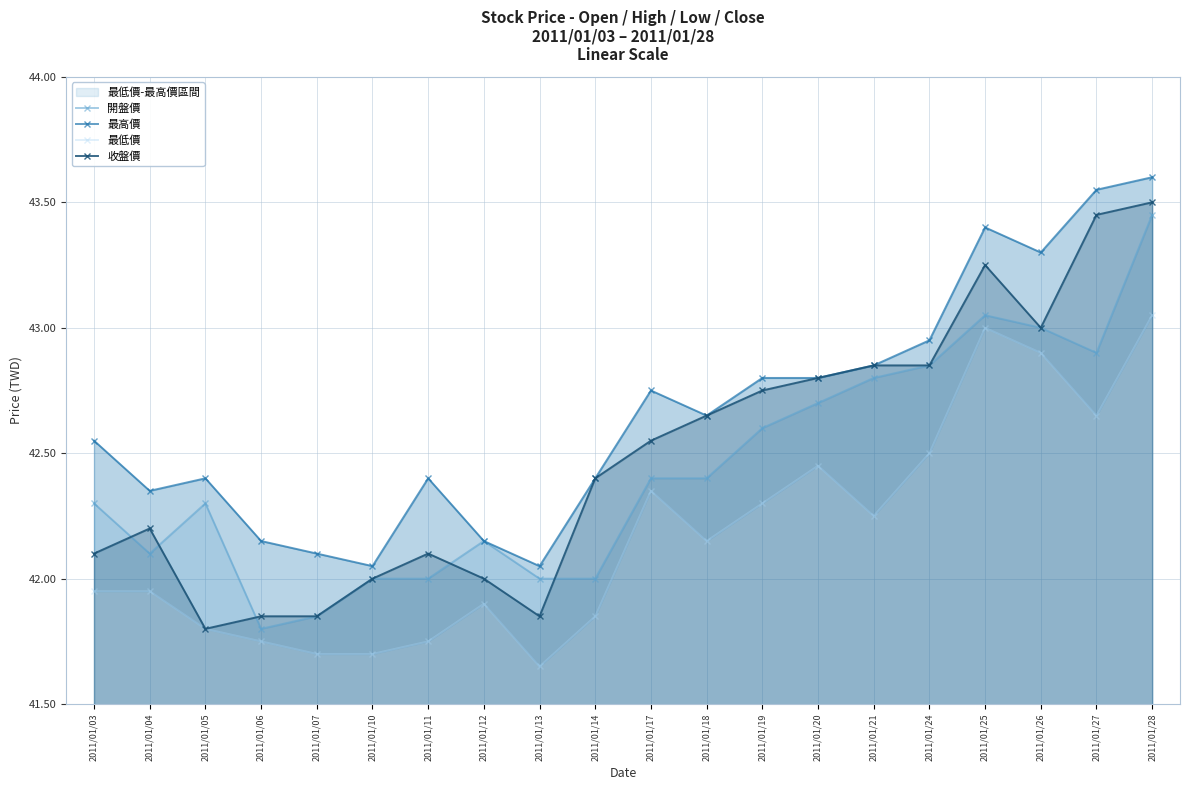

True or false: 收盤價 and 最低價 cross at least once.

False